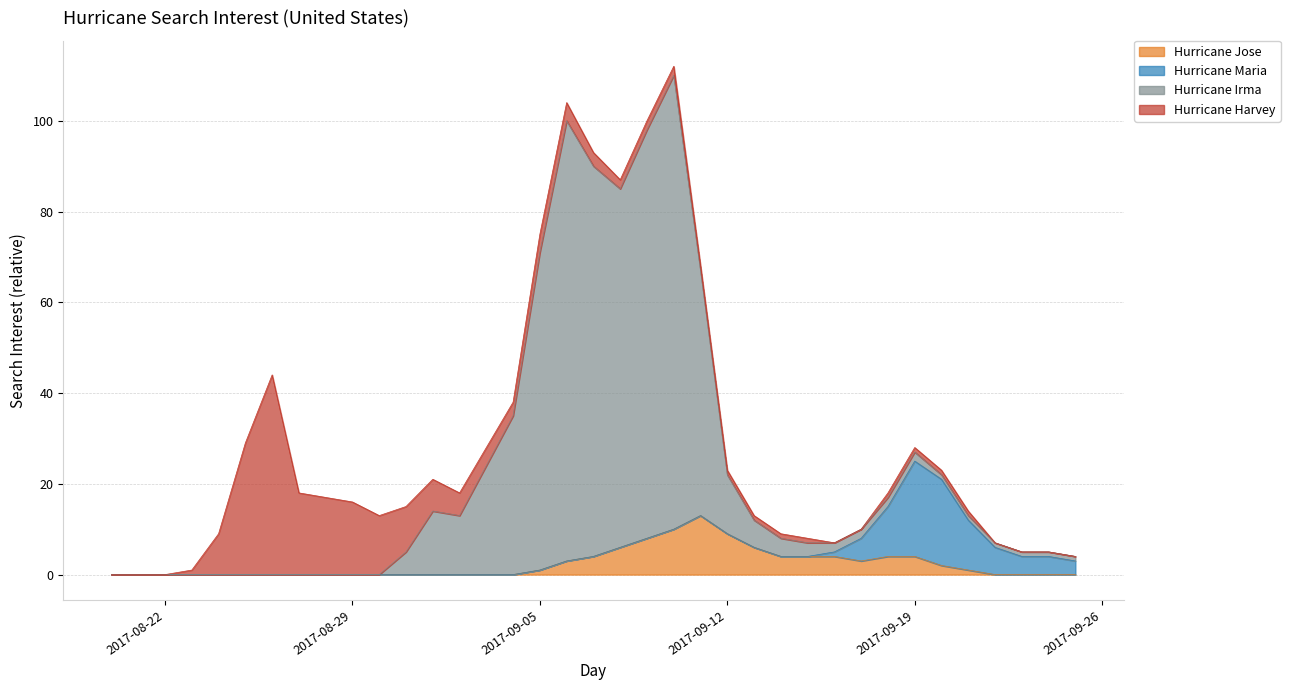

At which label does Hurricane Irma reach its peak?

2017-09-10